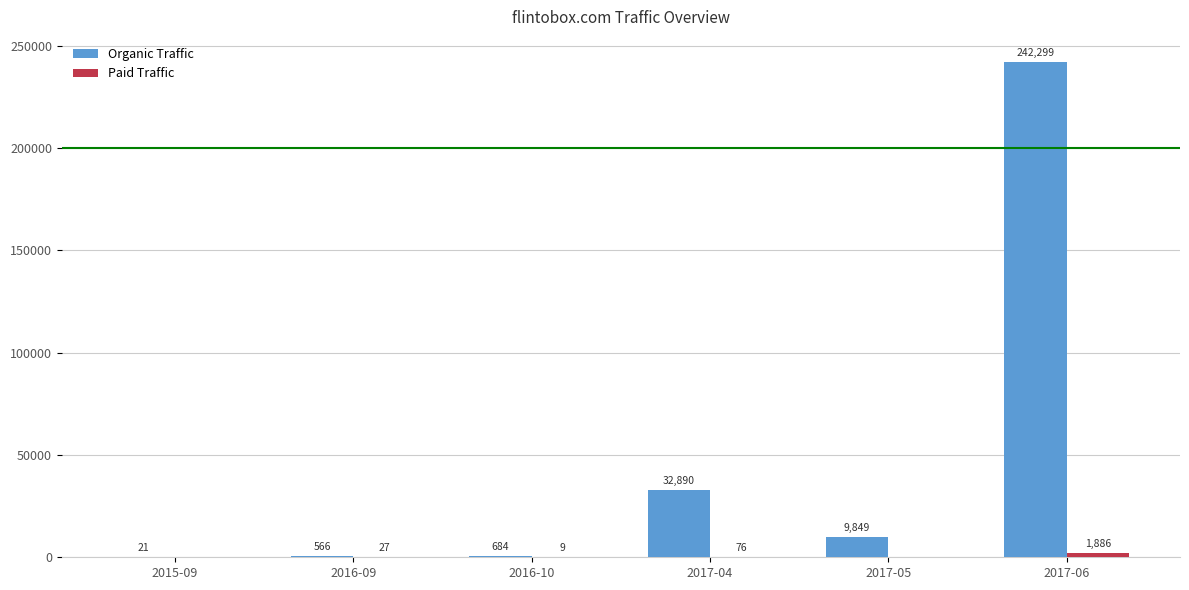

Between 2016-09 and 2017-04, which series saw the biggest shift?

Organic Traffic